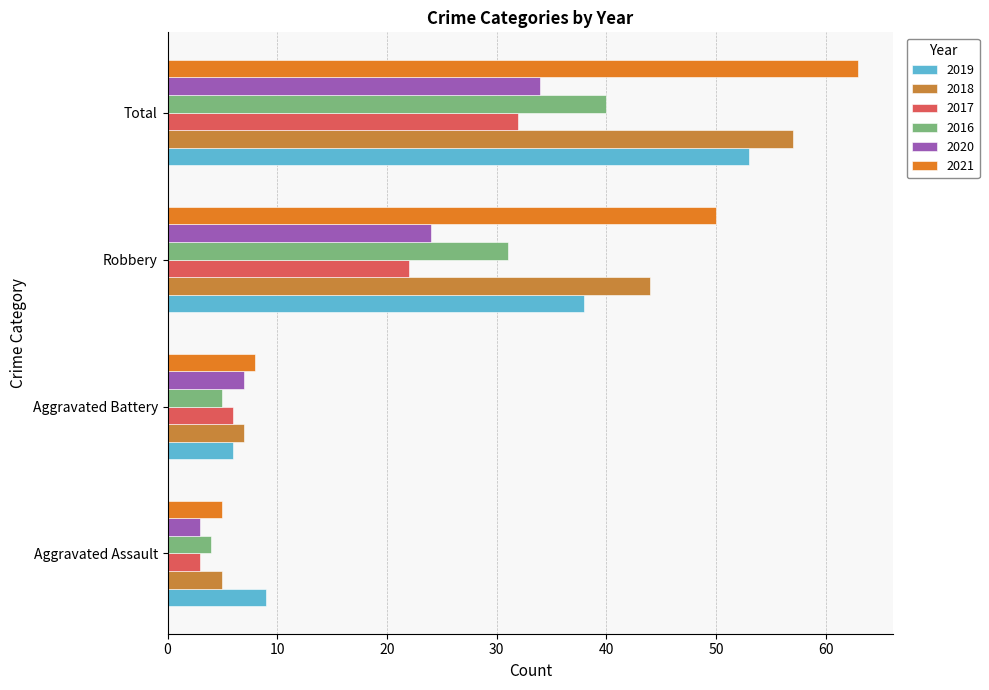

What is the minimum value for 2020?

3